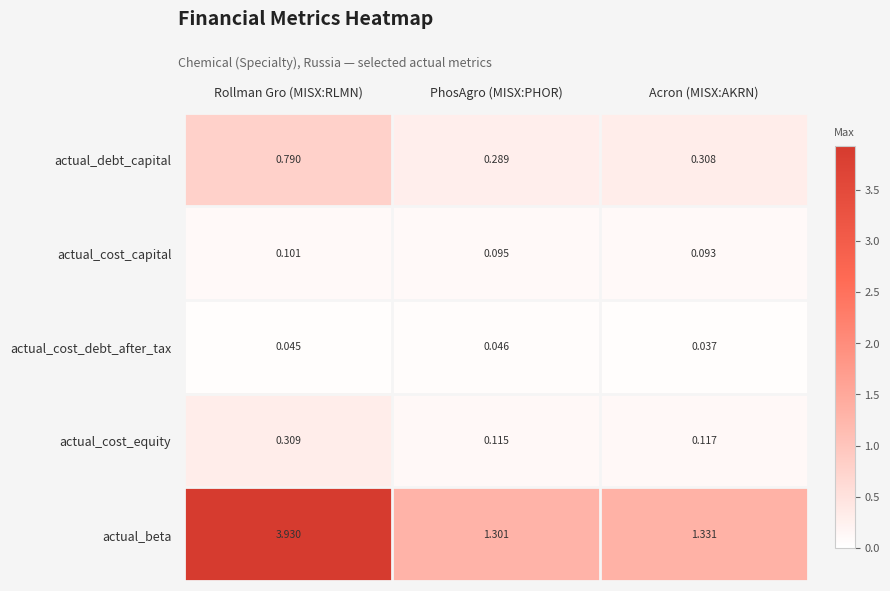

Between PhosAgro (MISX:PHOR) and Acron (MISX:AKRN), which series saw the biggest shift?

actual_beta